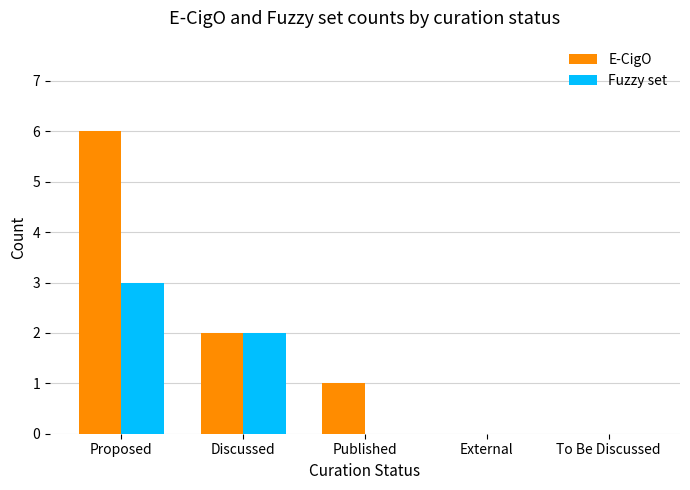

How many series are shown in this chart?

2